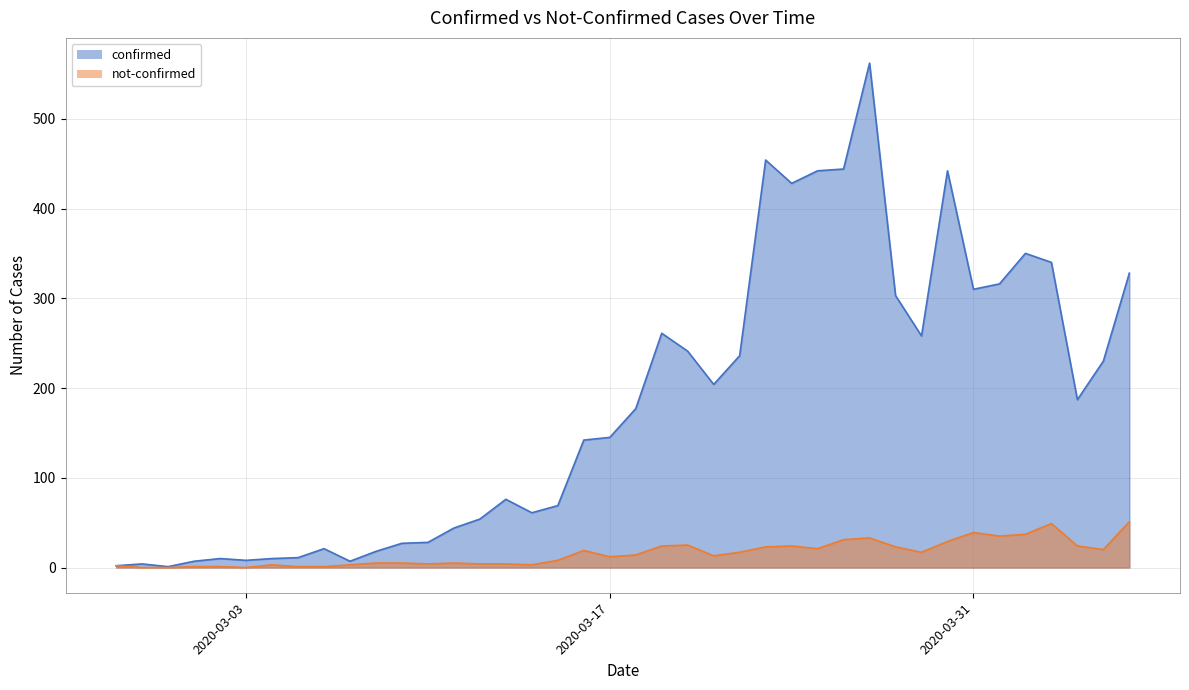

Reading left to right, transcribe all the data shown in this chart.

confirmed: 2	4	1	7	10	8	10	11	21	7	18	27	28	44	54	76	61	69	142	145	177	261	241	204	236	454	428	442	444	562	303	258	442	310	316	350	340	187	230	328
not-confirmed: 2	0	0	1	1	0	3	1	1	3	5	5	4	5	4	4	3	8	19	12	14	24	25	13	17	23	24	21	31	33	23	17	29	39	35	37	49	24	20	51